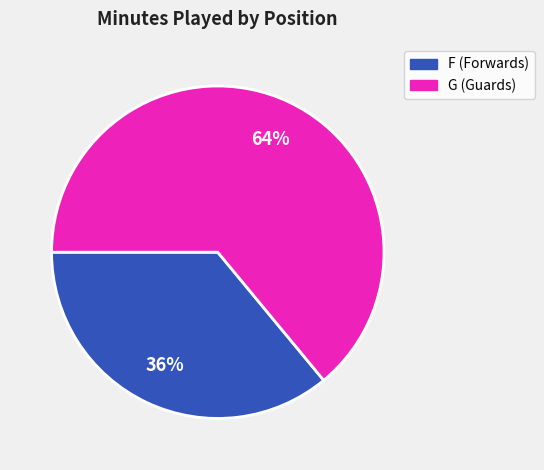

Count the number of slices in the pie.

2